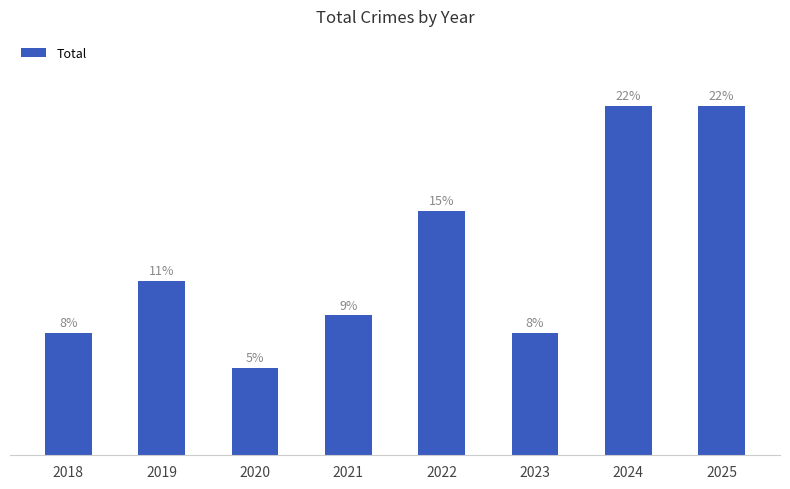

Where is the data nearest to the value 12?

2019